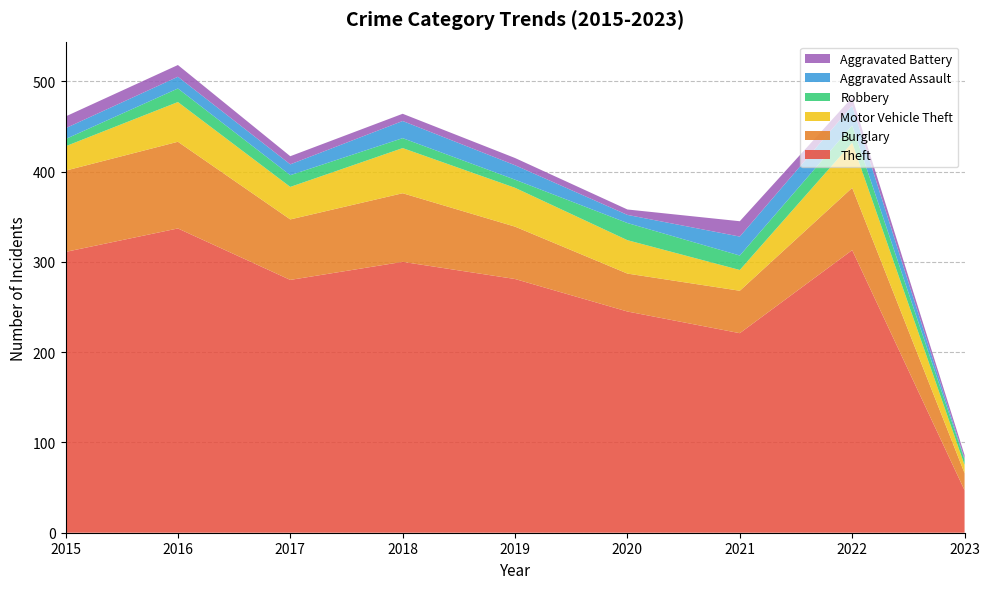

Reading right to left, list all the values displayed in this chart.

Theft: 2023=47	2022=313	2021=221	2020=245	2019=281	2018=300	2017=280	2016=337	2015=311
Burglary: 2023=19	2022=69	2021=47	2020=42	2019=58	2018=76	2017=67	2016=96	2015=90
Motor Vehicle Theft: 2023=9	2022=50	2021=23	2020=37	2019=43	2018=50	2017=36	2016=44	2015=27
Robbery: 2023=6	2022=19	2021=16	2020=19	2019=9	2018=11	2017=13	2016=15	2015=8
Aggravated Assault: 2023=1	2022=22	2021=21	2020=9	2019=16	2018=19	2017=12	2016=13	2015=12
Aggravated Battery: 2023=4	2022=9	2021=17	2020=6	2019=8	2018=8	2017=9	2016=13	2015=13